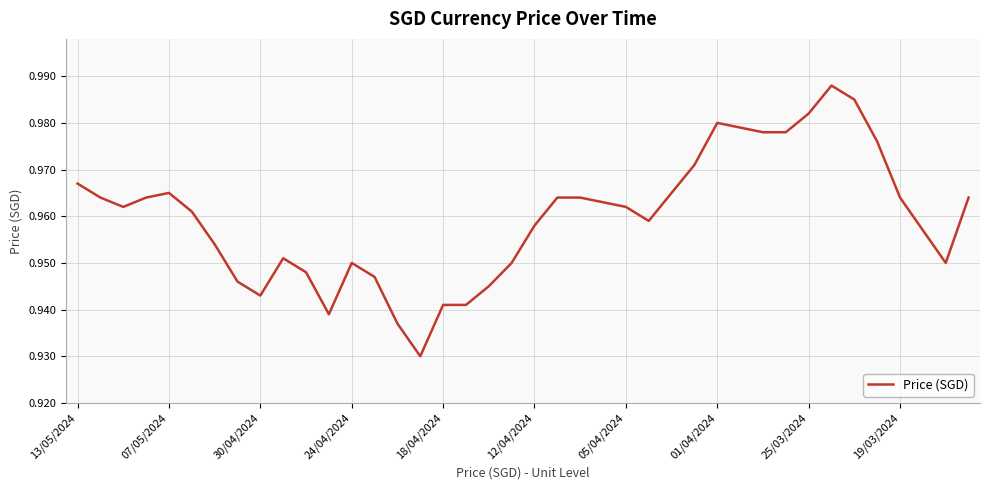

True or false: the data has more than 0 interior local peaks.

True